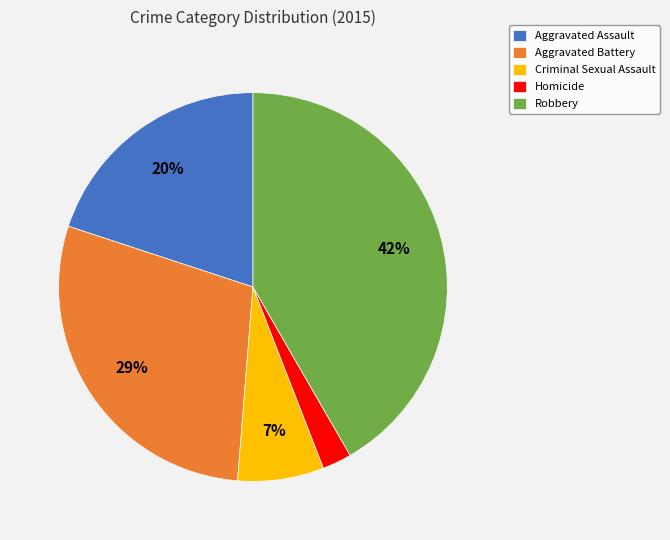

To the nearest percent, what percentage of the pie is Robbery?

42%